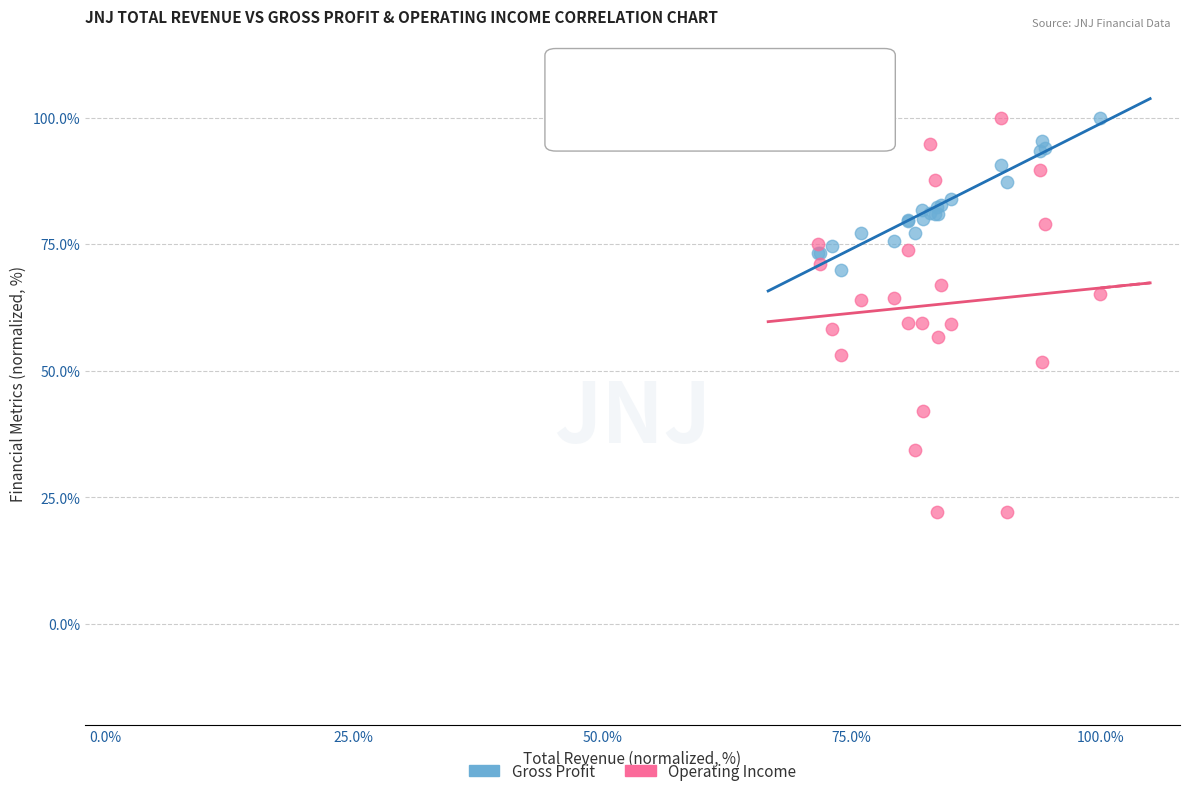

Which series reaches the minimum Y coordinate?

Operating Income